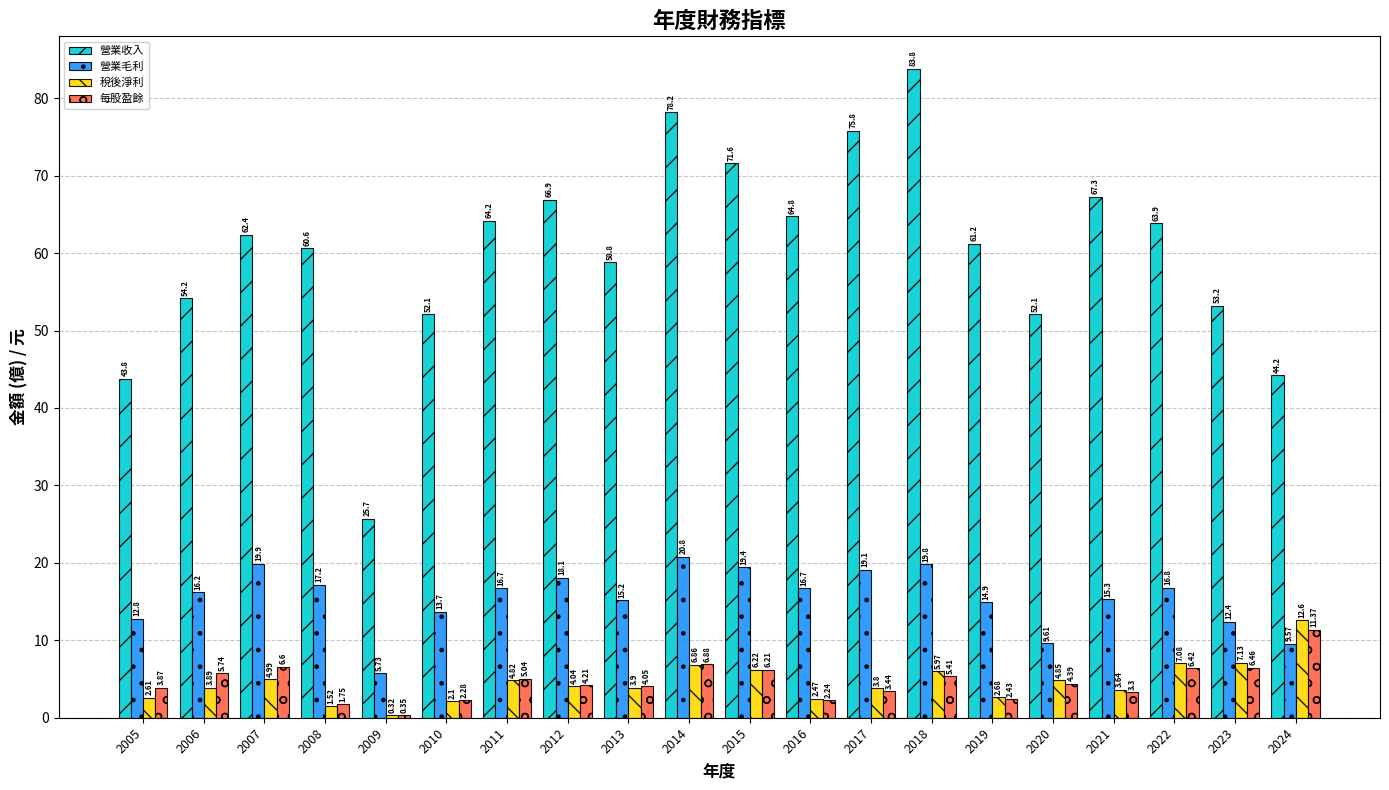

What is the maximum value for 稅後淨利?

12.6